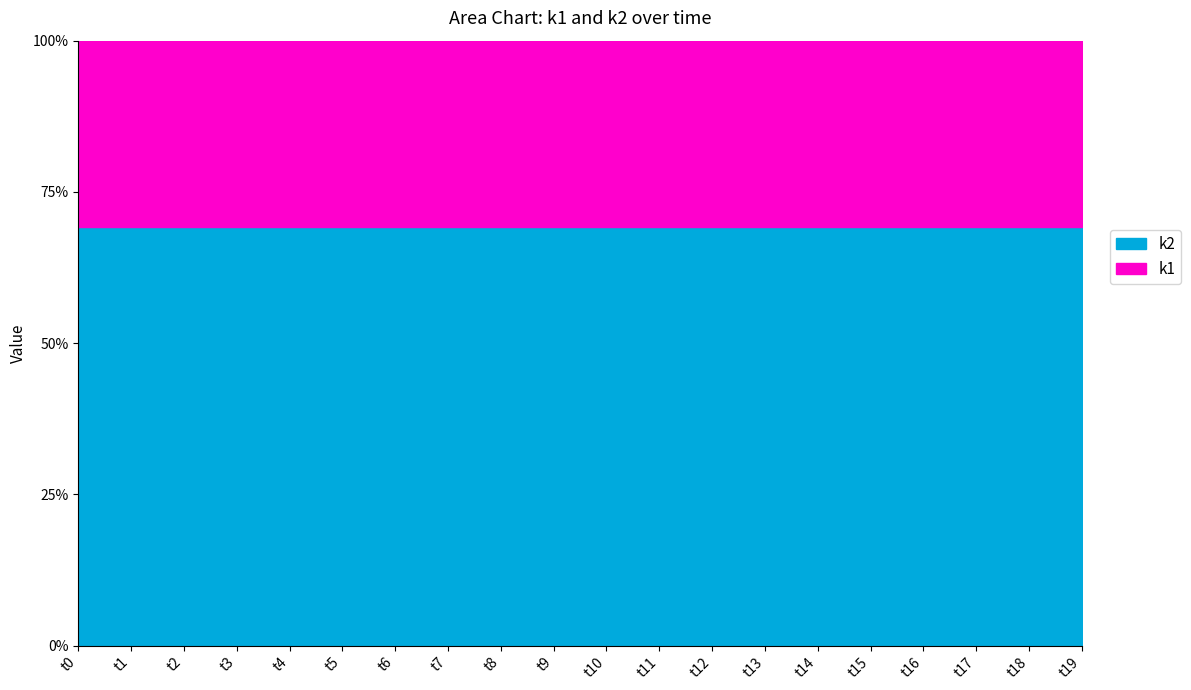

True or false: k1 has more than 1 interior local peaks.

False